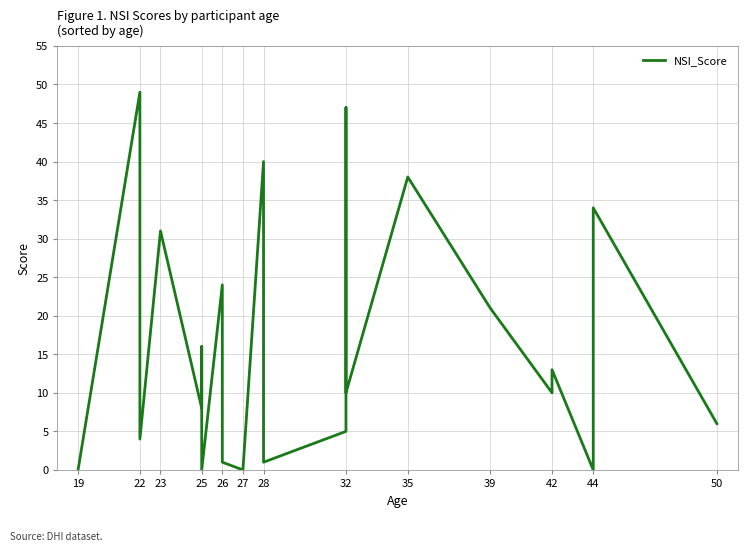

The chart shows a value of 31 at 22. True or false?

False